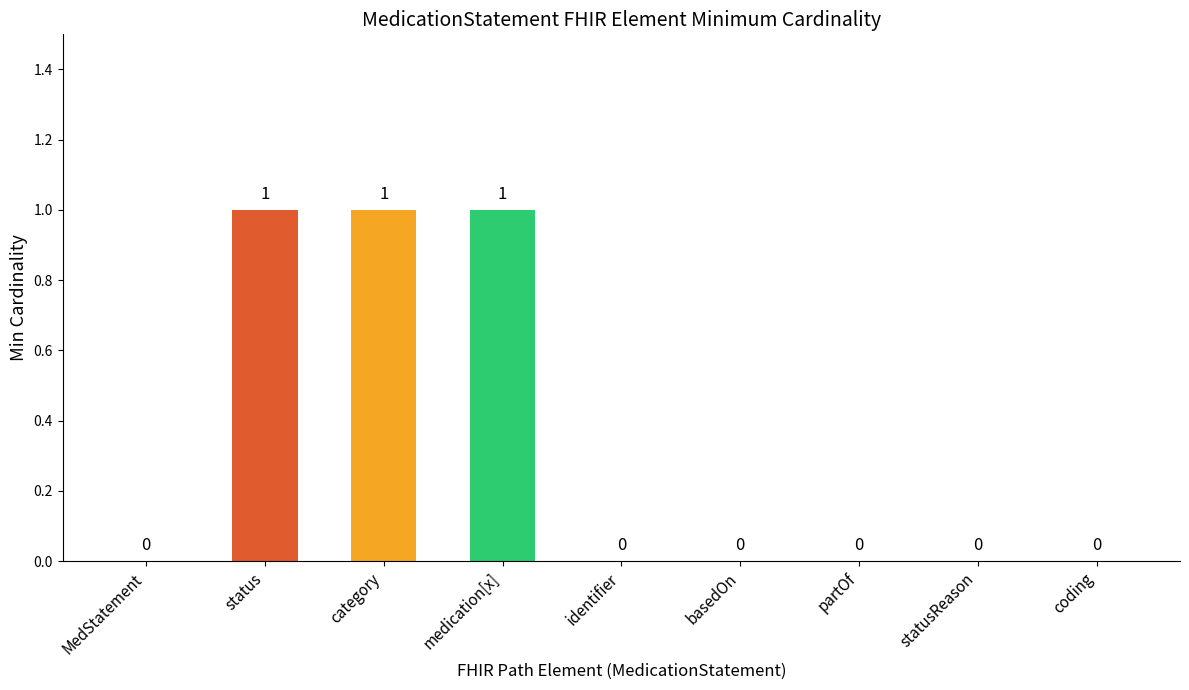

The chart shows a value of 0 at category. True or false?

False